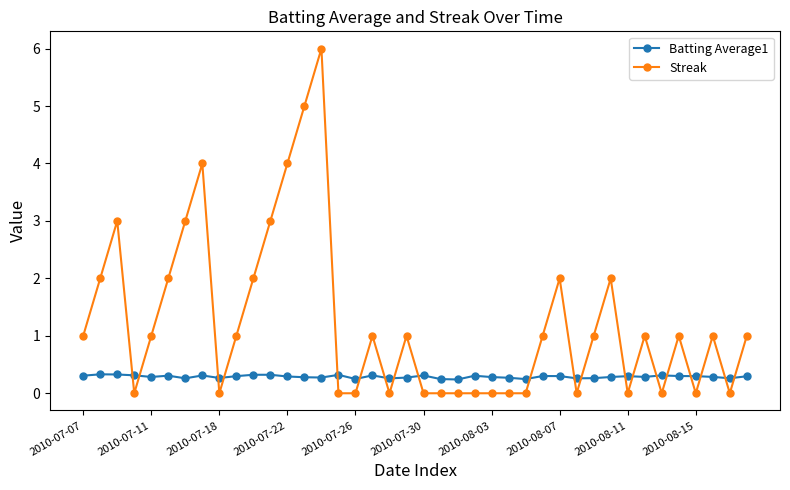

What is the sum of all Batting Average1 values?

11.5